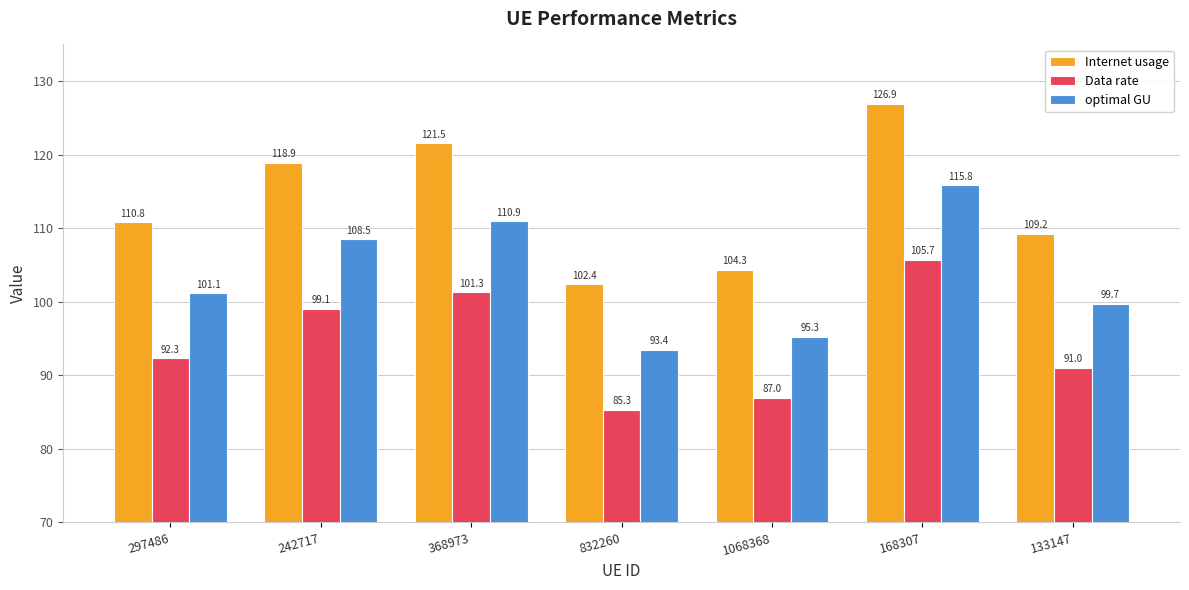

What is the sum of the optimal GU values at 368973 and 832260?

204.4